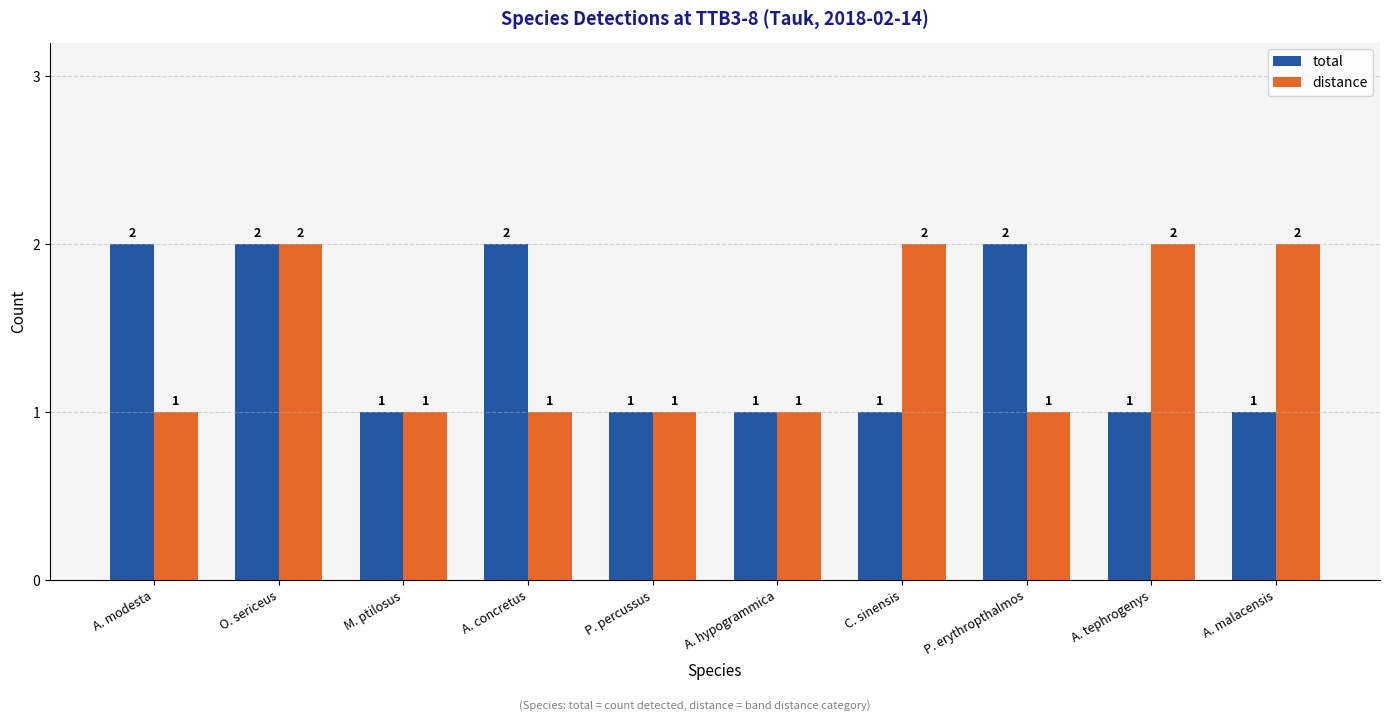

What is the total value across all series at M. ptilosus?

2